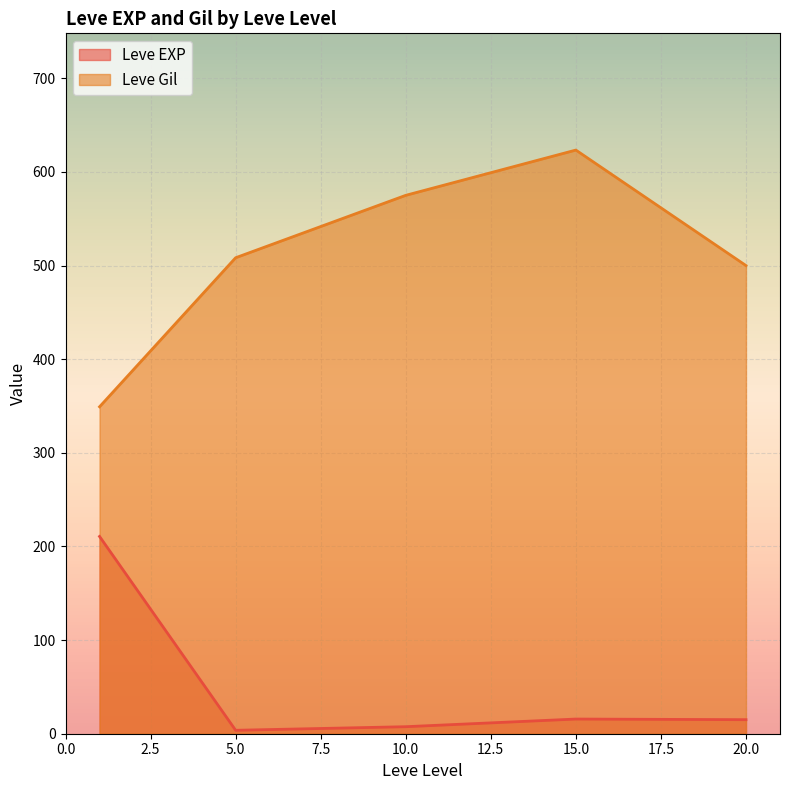

List the series in order of their peak value, lowest first.

Leve EXP, Leve Gil